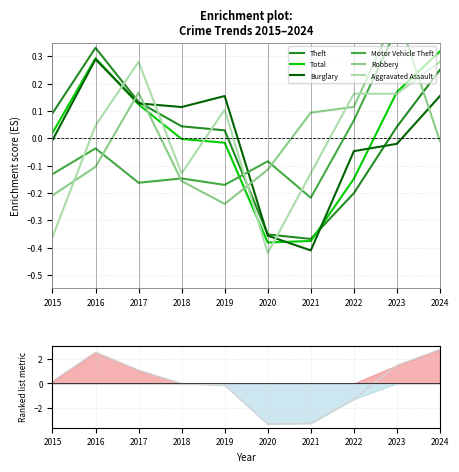

The Robbery series shows 0.2 at 2023. True or false?

False